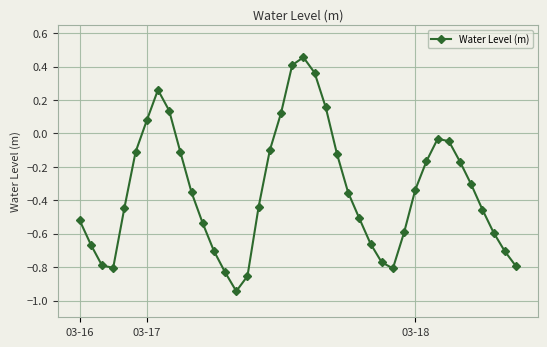

What is the difference between the maximum and minimum values?

1.4